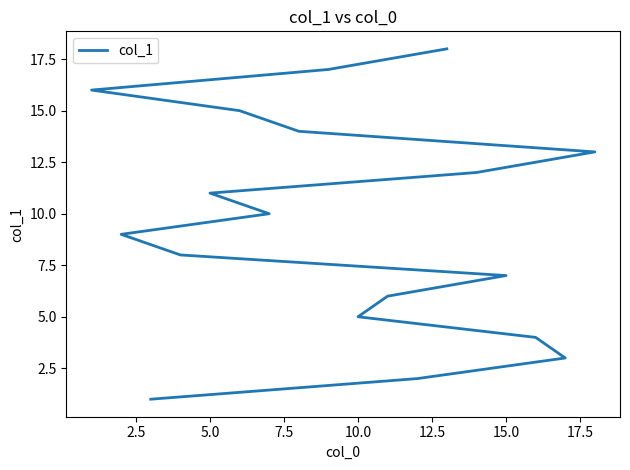

The chart shows a value of 7 at 15.0. True or false?

True